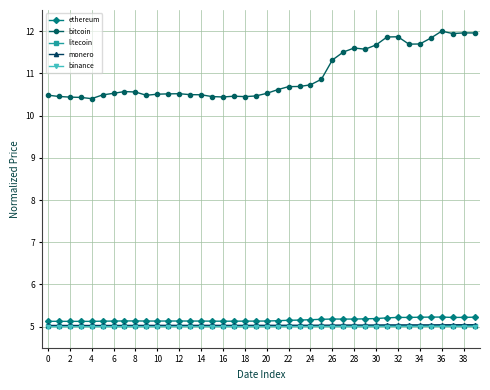

Is this an area chart (filled region under the line)?

No